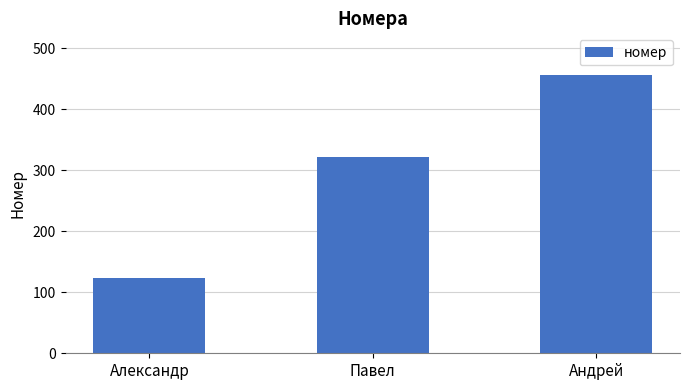

What is the value of the 1st bar from the left?

123